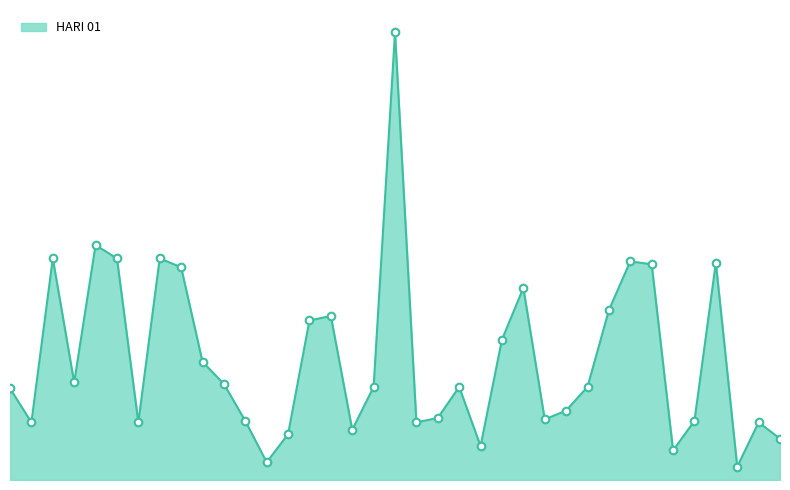

Does the chart have visible grid lines?

No